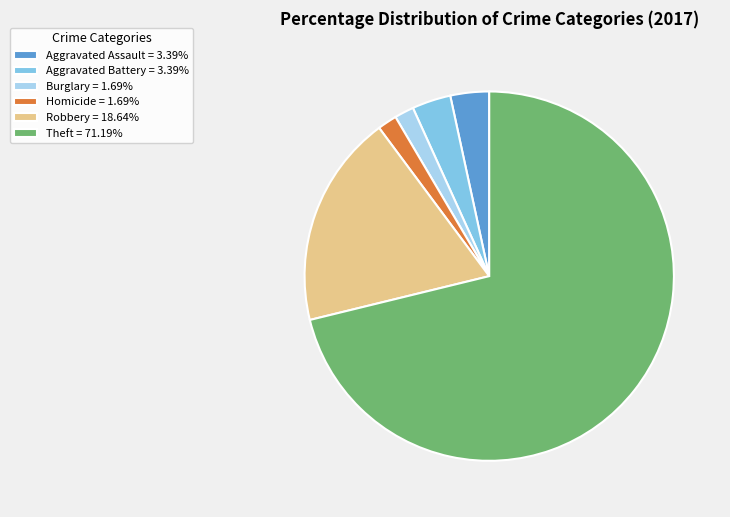

Is there any slice that represents more than half of the pie?

Yes